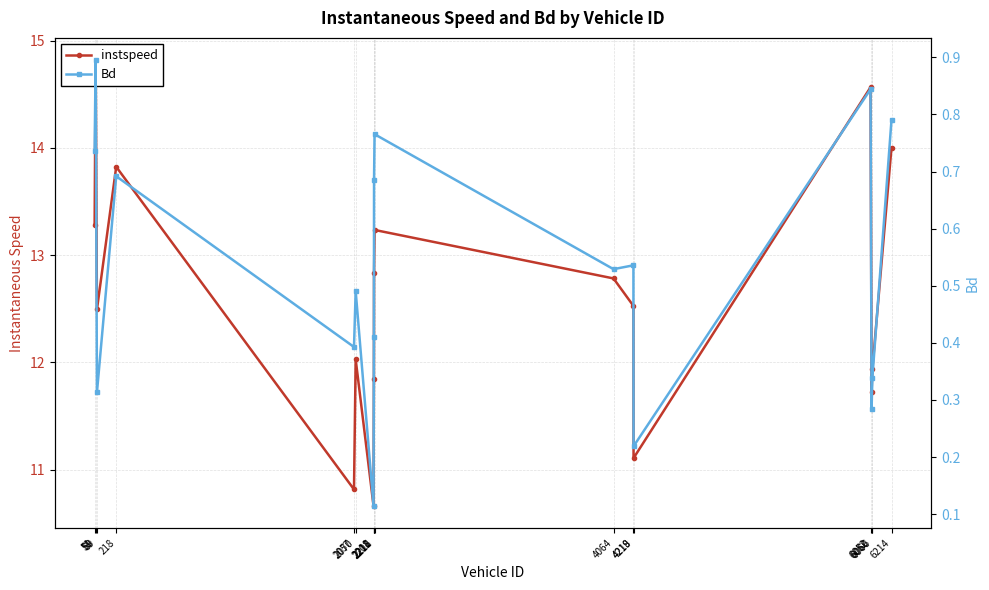

The value of Bd at 2070 is 0.2. True or false?

False